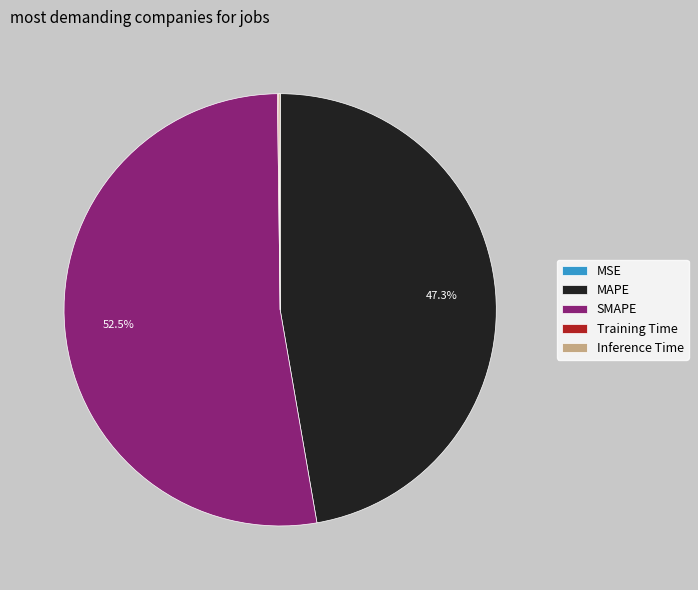

To the nearest percent, what is the average slice percentage?

20%